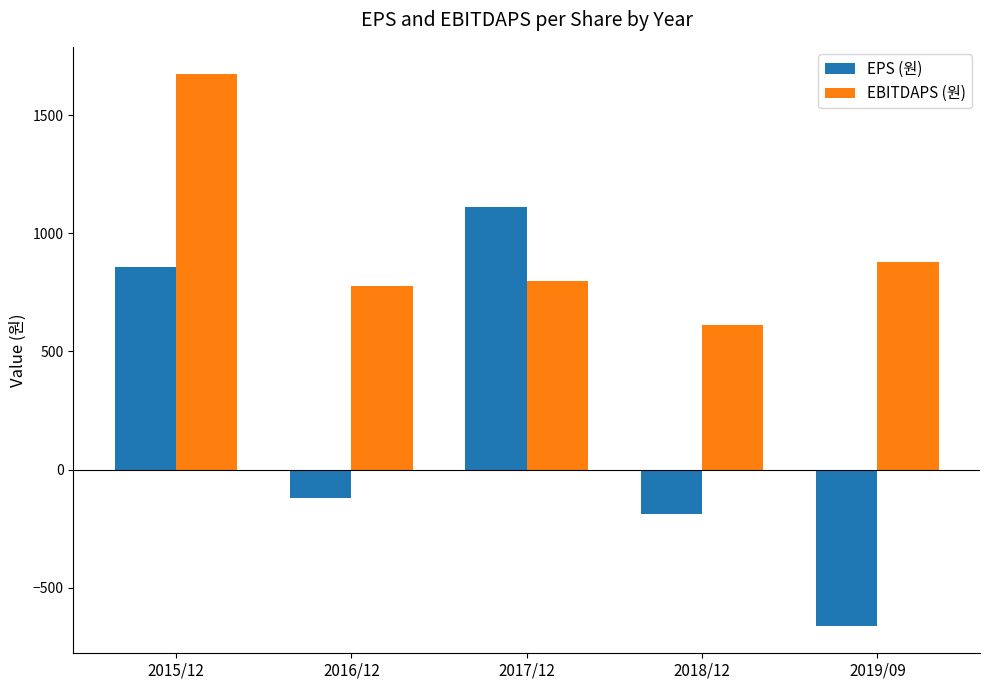

What are all the series names shown in the legend?

EPS (원), EBITDAPS (원)